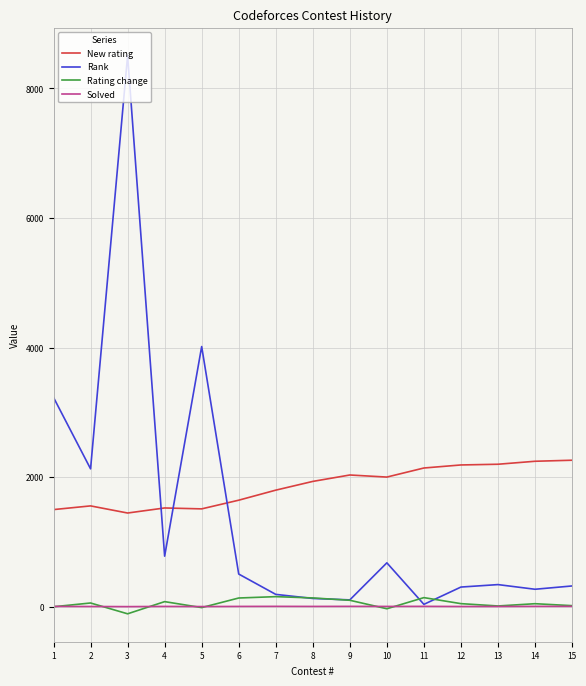

What is the minimum value shown in the chart?

-110